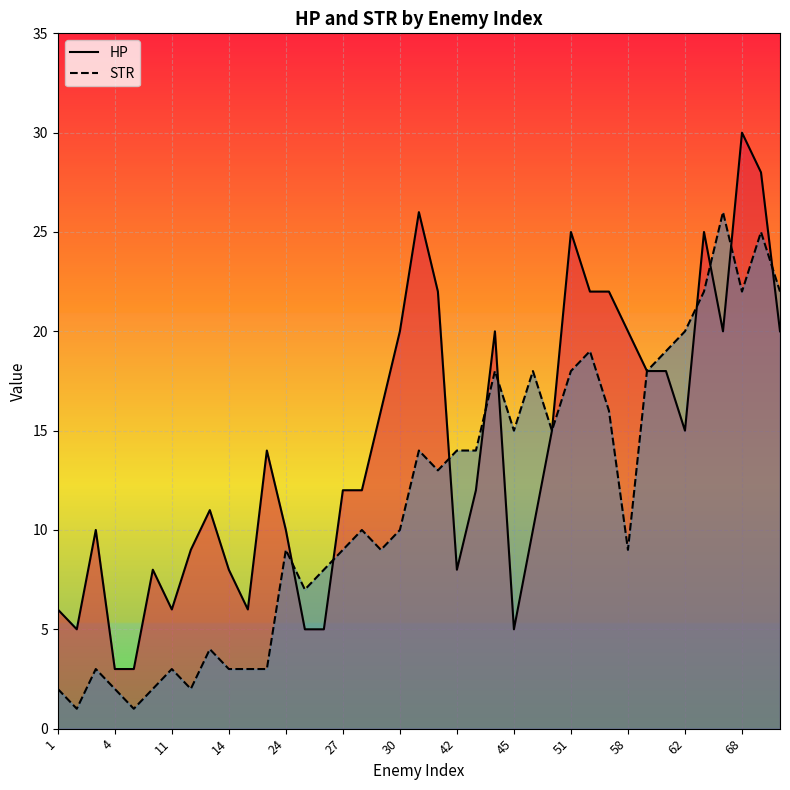

After their last crossing, which series has the higher values: STR or HP?

STR